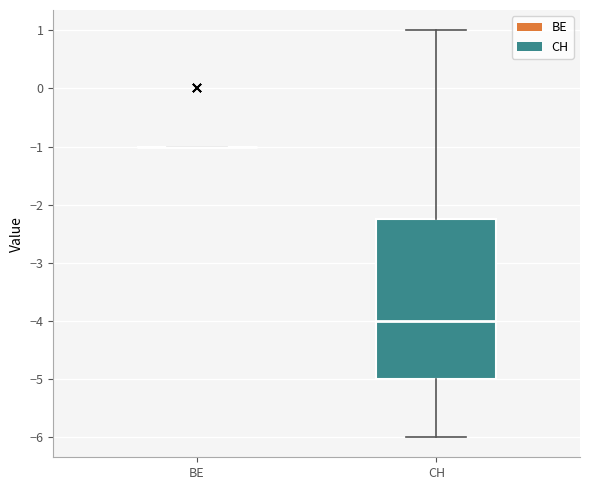

Where is the lower edge of the box for CH on the y-axis? The values are not printed on the chart, so give them approximately, as read against the axis.

-5.0